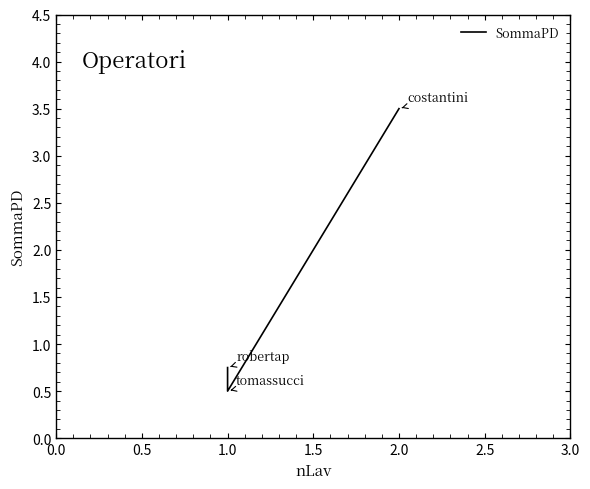

The chart shows a value of 1.3 at 1.0. True or false?

False